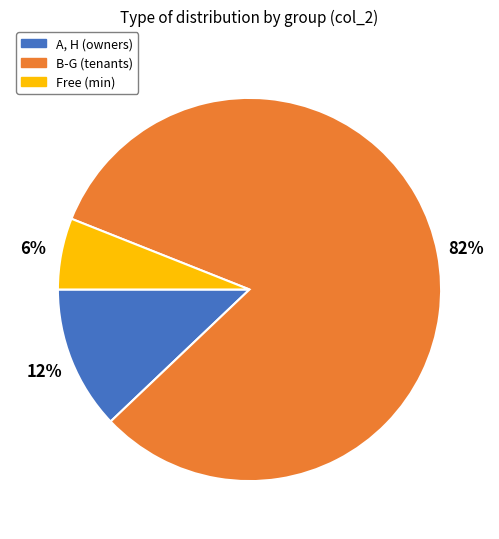

To the nearest percent, what portion does Free (min) represent?

6%